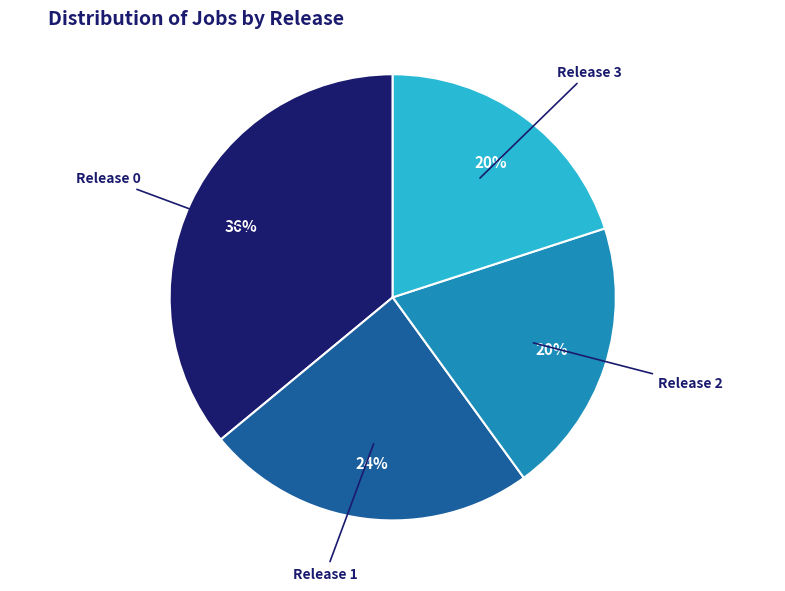

To the nearest percent, what is the difference between the largest and smallest slice percentages?

16%